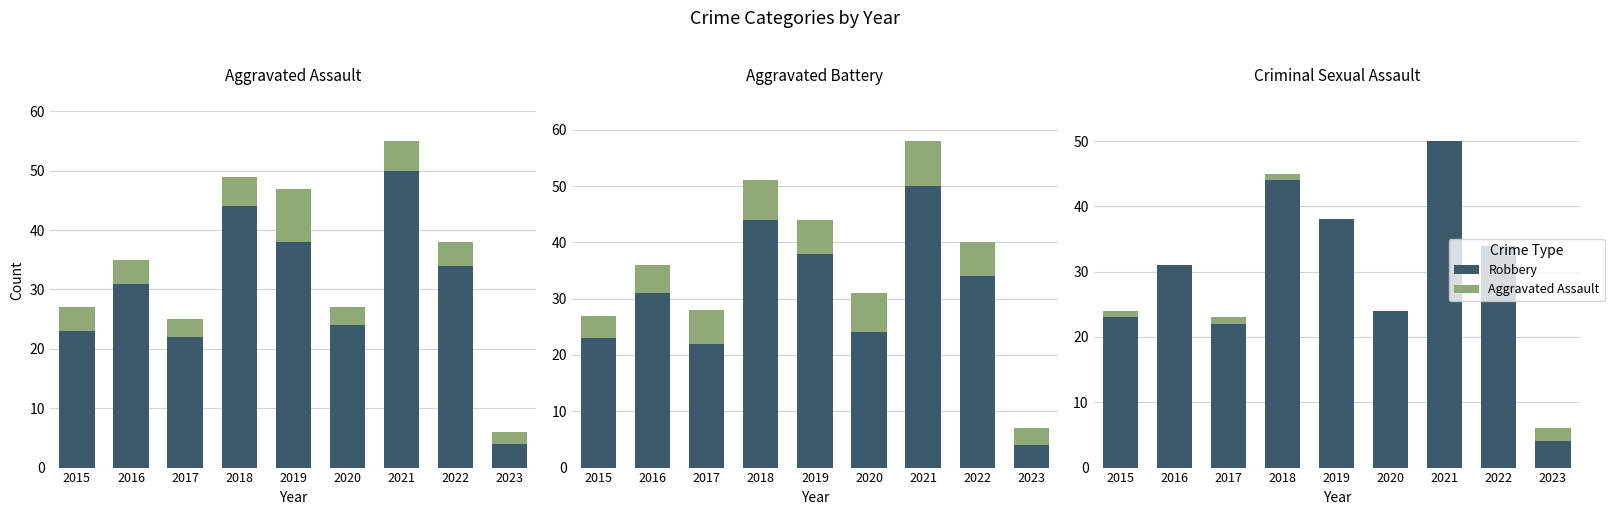

What is the value of the Robbery bar at the 8th from the left?

34